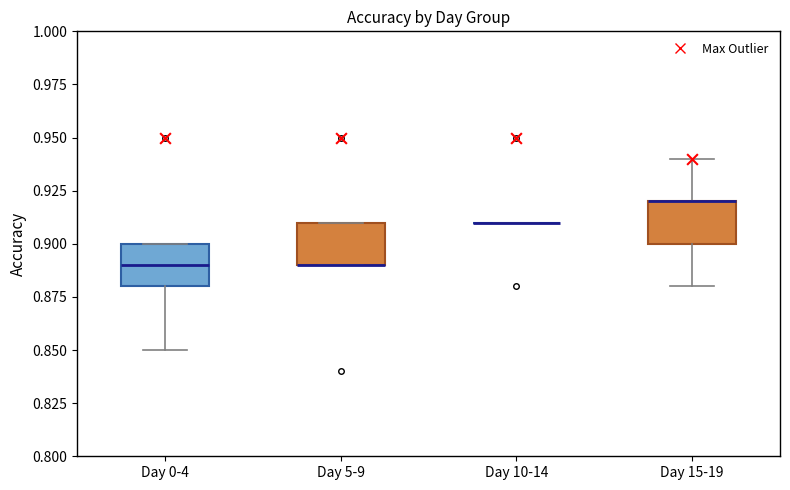

Reading left to right, transcribe this box plot: for each box, give where its median line is, the range the box spans, and where its two whiskers end, as read against the y-axis. The values are not printed on the chart, so give them approximately, as read against the axis.

Day 0-4: median 0.89, box 0.88 to 0.90, whiskers 0.85 to 0.90
Day 5-9: median 0.89 (drawn on the box's lower edge), box 0.89 to 0.91, whiskers 0.89 to 0.91
Day 10-14: box collapsed to a line at 0.91, whiskers 0.91 to 0.91
Day 15-19: median 0.92 (drawn on the box's upper edge), box 0.90 to 0.92, whiskers 0.88 to 0.94